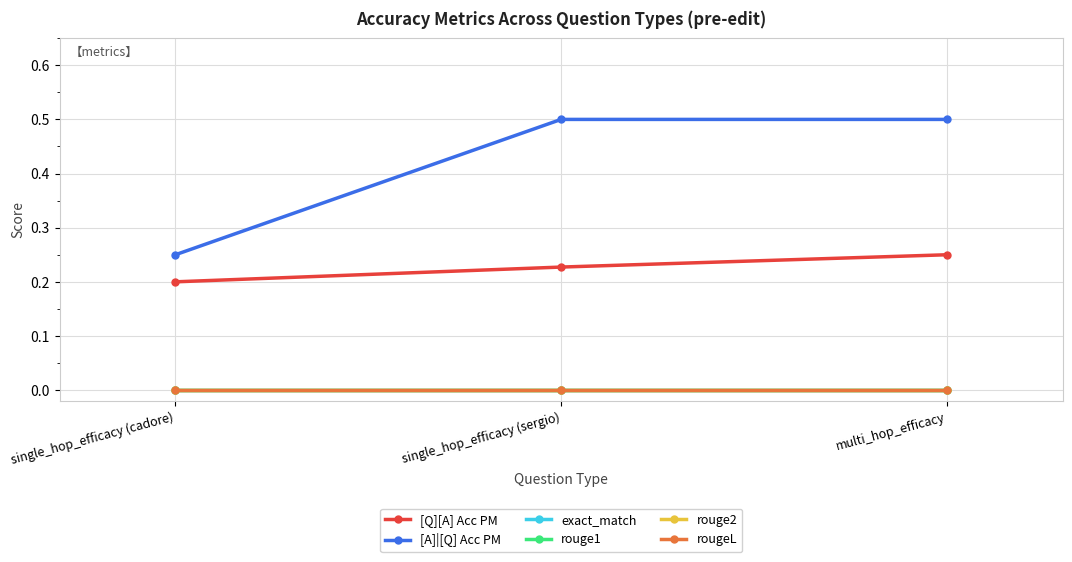

Reading left to right, list all the values displayed in this chart.

[Q][A] Acc PM: single_hop_efficacy (cadore)=0.2	single_hop_efficacy (sergio)=0.2	multi_hop_efficacy=0.2
[A]|[Q] Acc PM: single_hop_efficacy (cadore)=0.2	single_hop_efficacy (sergio)=0.5	multi_hop_efficacy=0.5
exact_match: single_hop_efficacy (cadore)=0.0	single_hop_efficacy (sergio)=0.0	multi_hop_efficacy=0.0
rouge1: single_hop_efficacy (cadore)=0.0	single_hop_efficacy (sergio)=0.0	multi_hop_efficacy=0.0
rouge2: single_hop_efficacy (cadore)=0.0	single_hop_efficacy (sergio)=0.0	multi_hop_efficacy=0.0
rougeL: single_hop_efficacy (cadore)=0.0	single_hop_efficacy (sergio)=0.0	multi_hop_efficacy=0.0